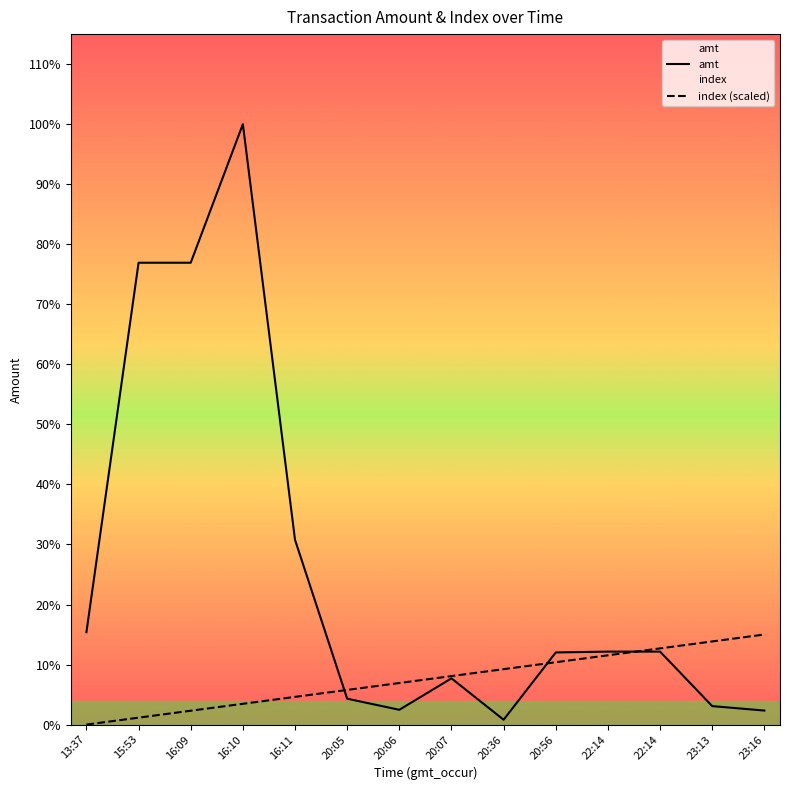

True or false: index and amt cross at least once.

True